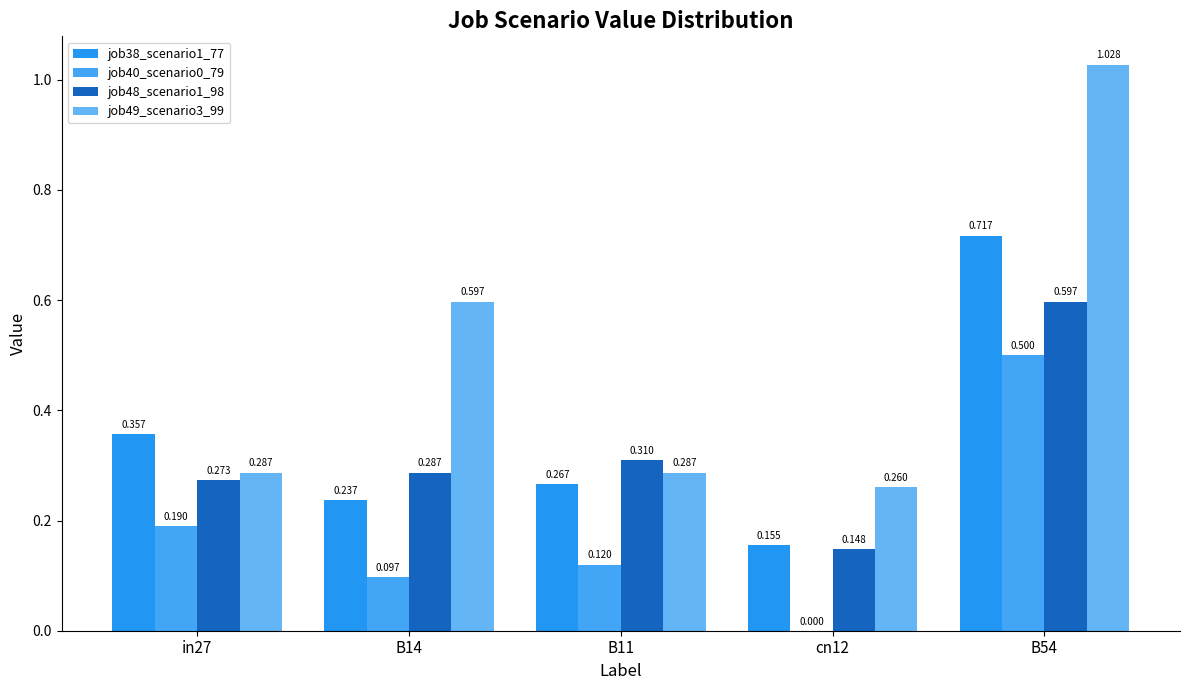

Between B14 and in27, which is larger?

in27